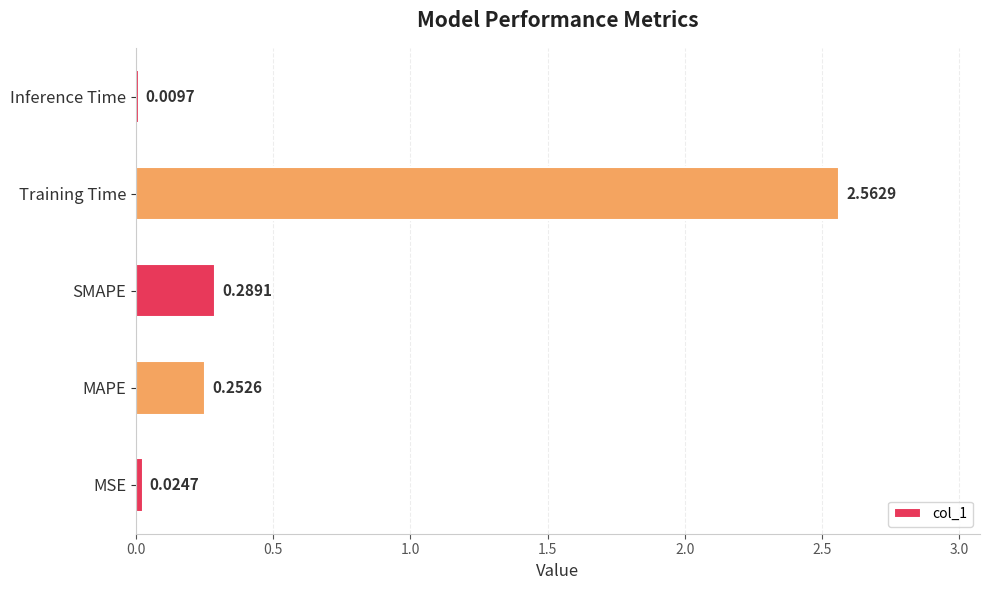

Which label corresponds to the smallest value in the chart?

Inference Time